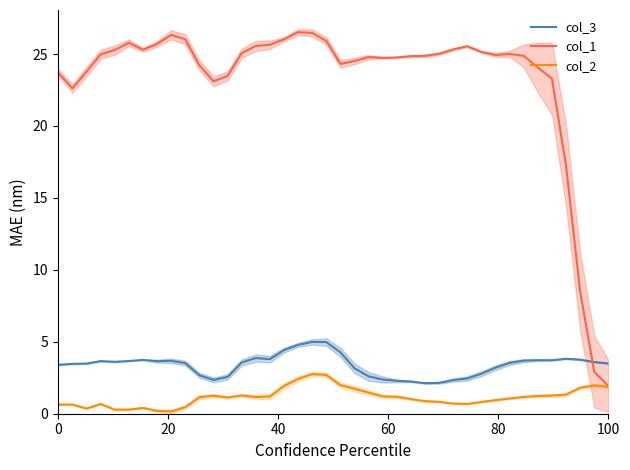

True or false: col_3 and col_2 intersect in this chart.

False